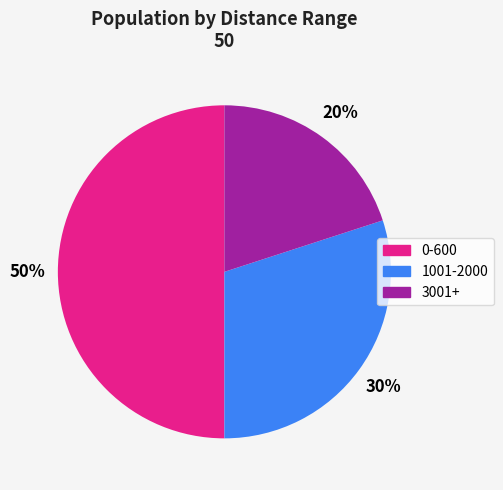

Is 3001+ the majority of the pie?

No